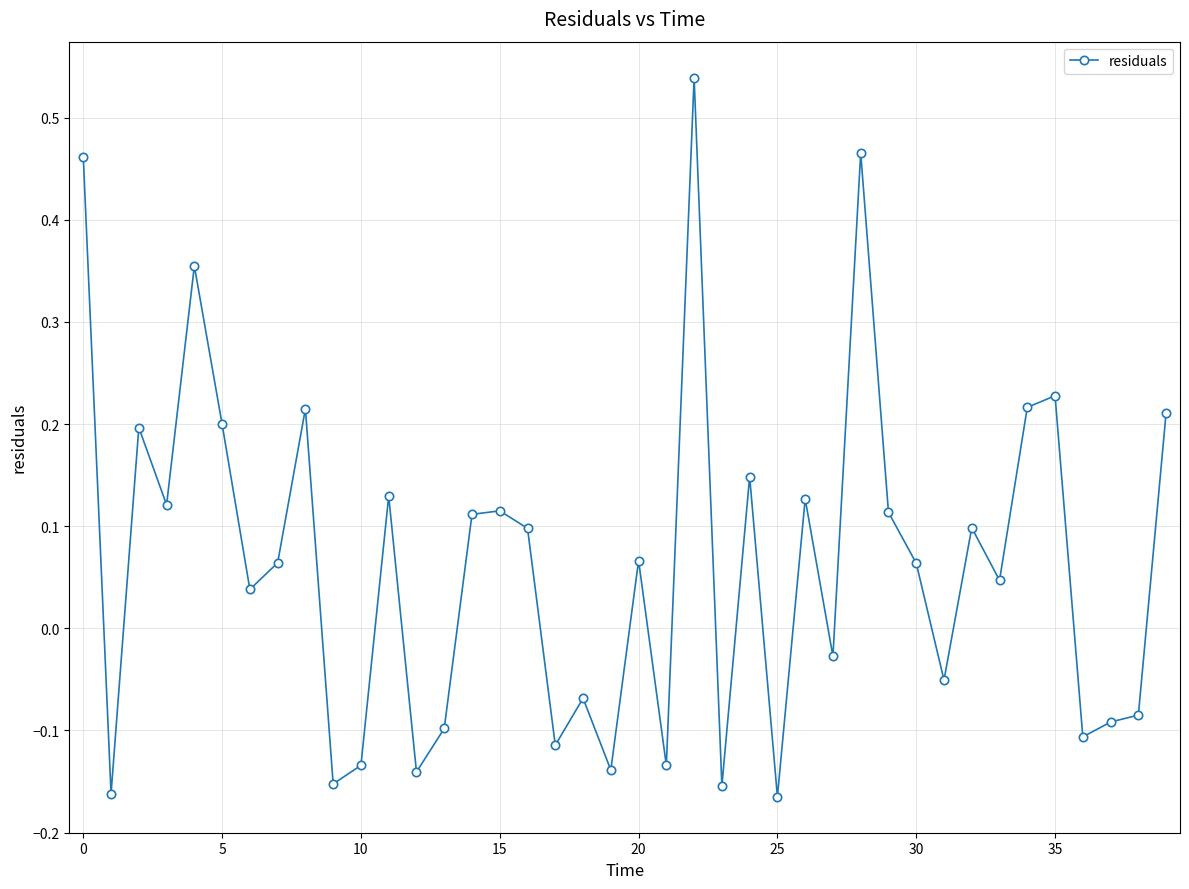

What is the difference between the second highest and minimum values?

0.6